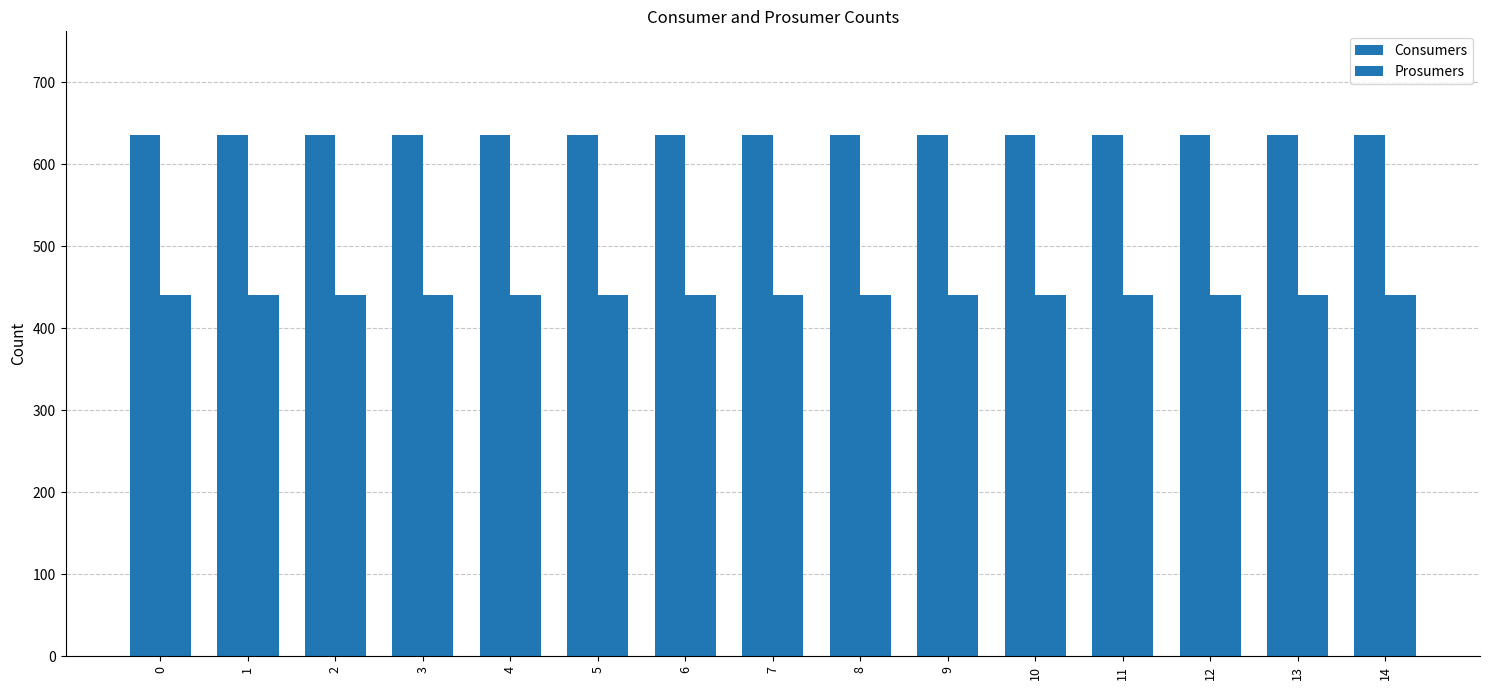

Reading left to right, transcribe all the data shown in this chart.

Consumers: 0=635	1=635	2=635	3=635	4=635	5=635	6=635	7=635	8=635	9=635	10=635	11=635	12=635	13=635	14=635
Prosumers: 0=440	1=440	2=440	3=440	4=440	5=440	6=440	7=440	8=440	9=440	10=440	11=440	12=440	13=440	14=440